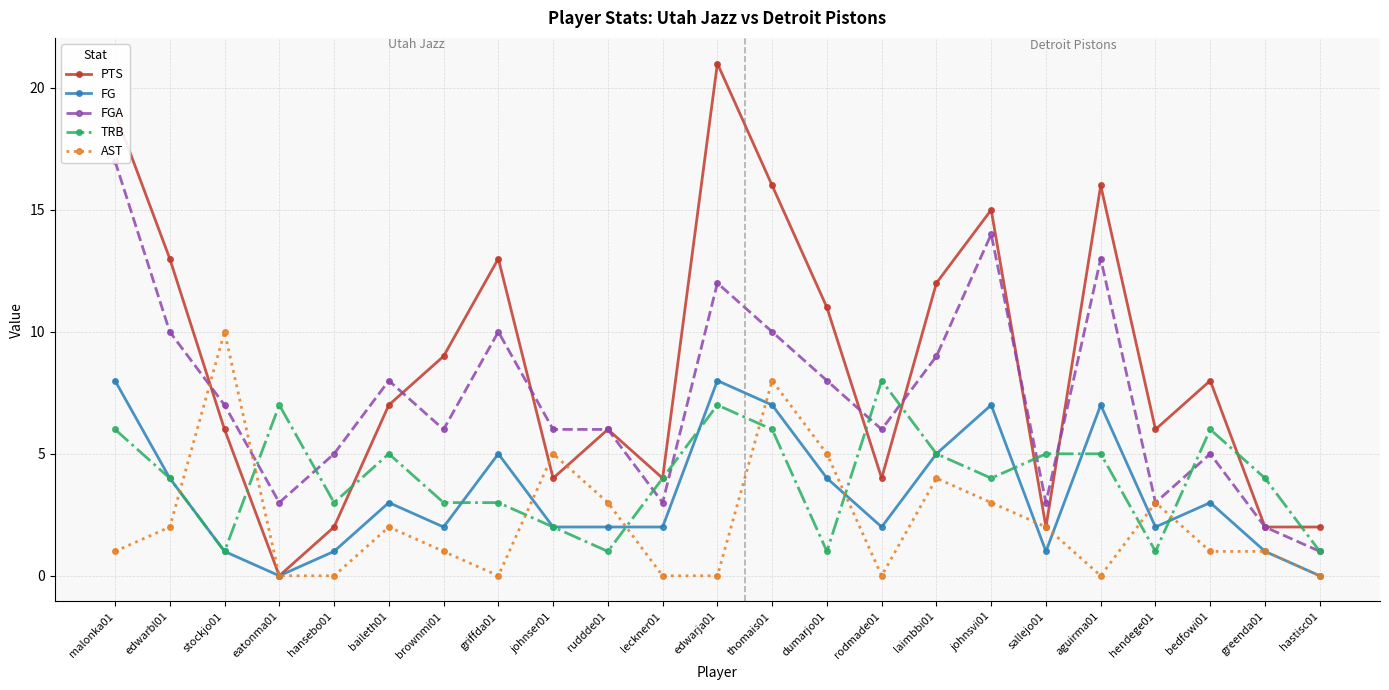

Where do TRB and FGA first cross each other?

stockjo01 and eatonma01